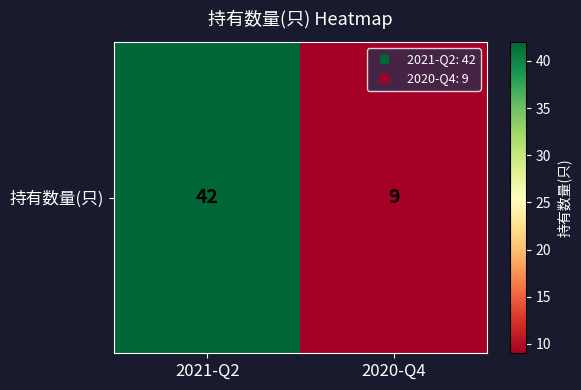

How many values are below 42?

1